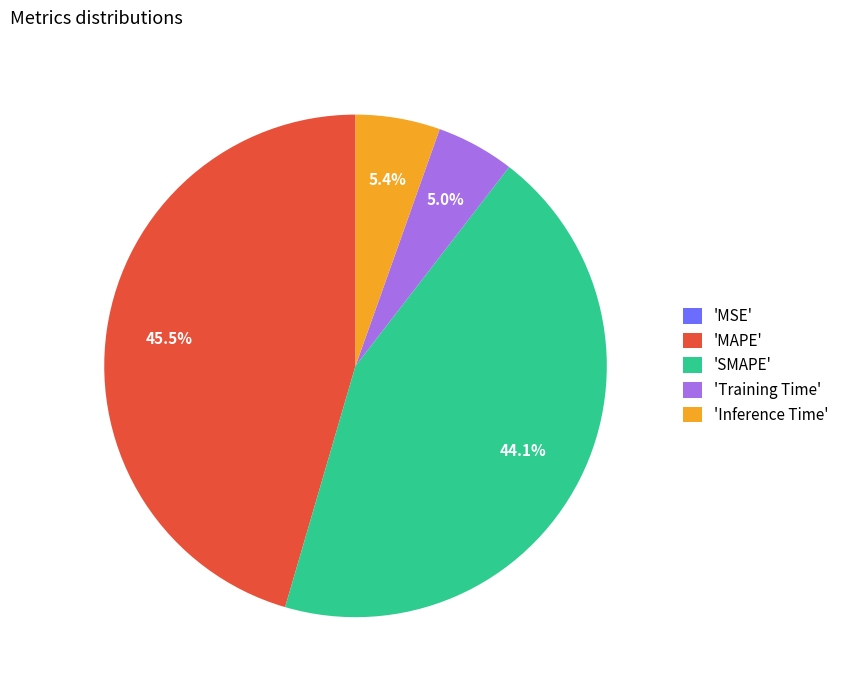

Do 'SMAPE' and 'Inference Time' together represent more than half of the pie?

No